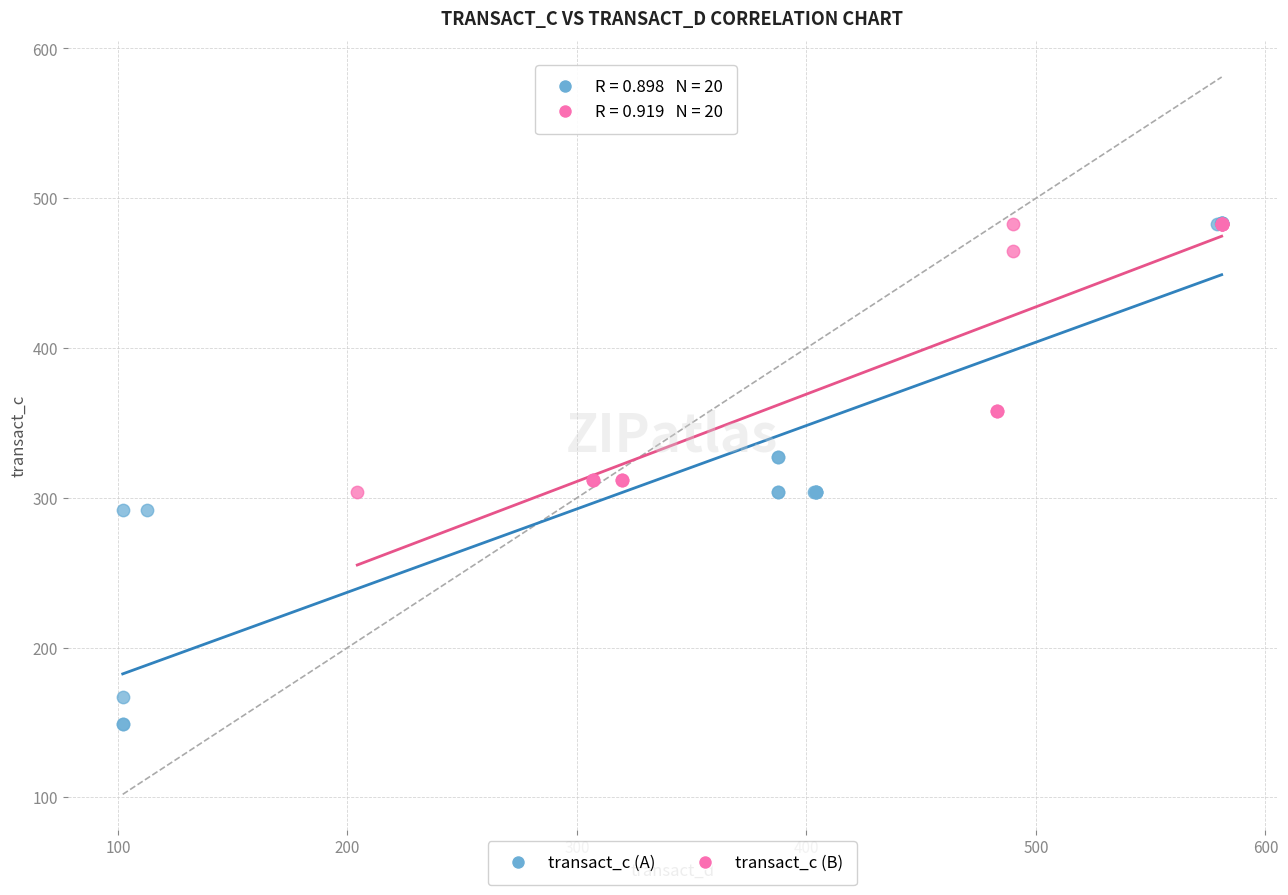

Which series reaches the minimum Y coordinate?

transact_c (A)